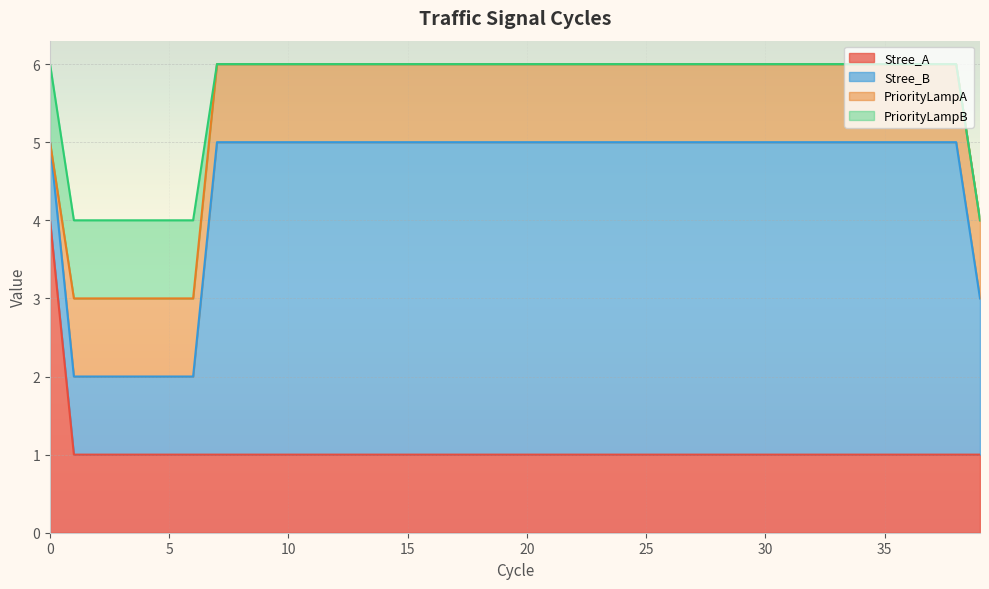

True or false: PriorityLampA and Stree_B intersect in this chart.

False